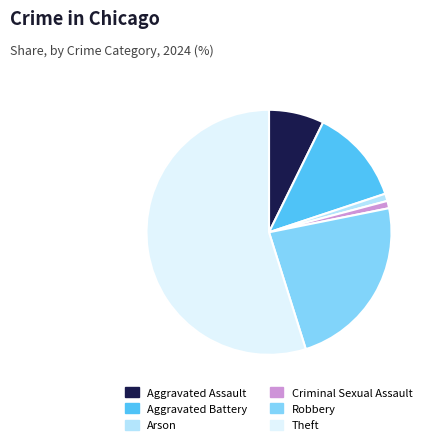

Does any single category account for the majority?

Yes